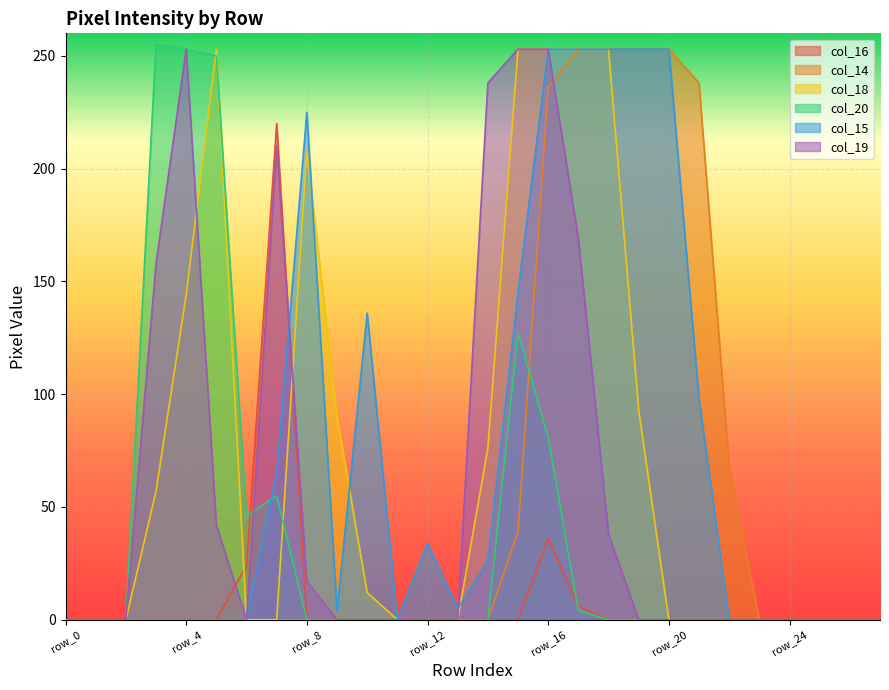

Where is col_18 nearest to the value 126?

row_4